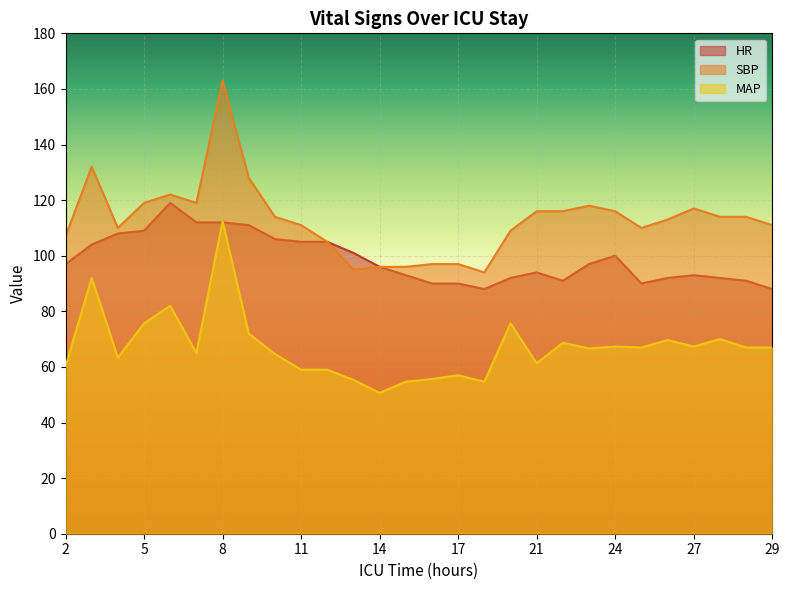

Which has a higher value, 7 or 27?

7